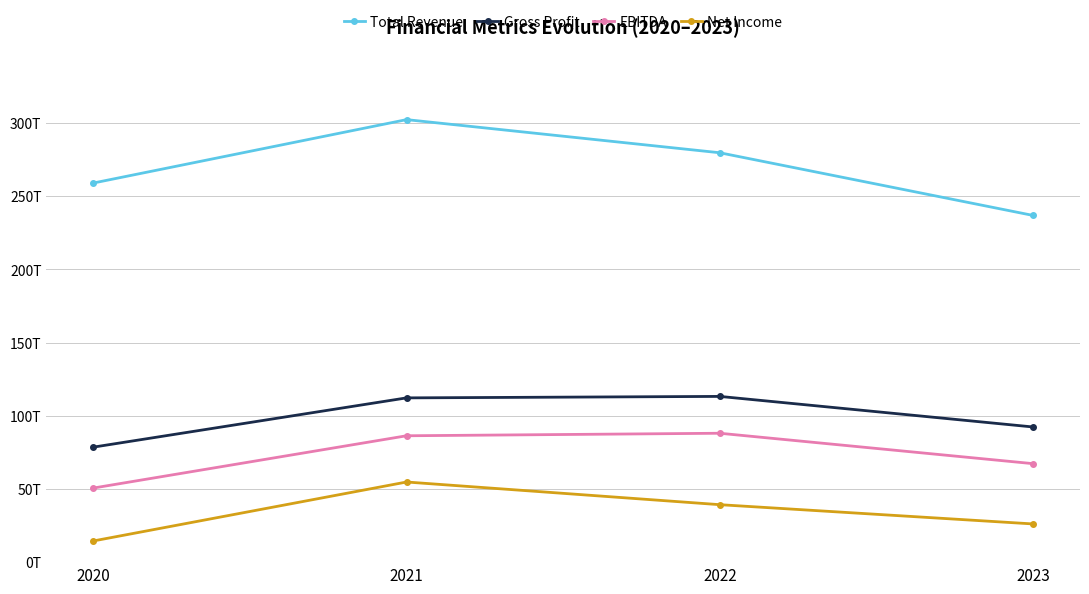

Where does the EBITDA series first go above 86311148000000?

2022